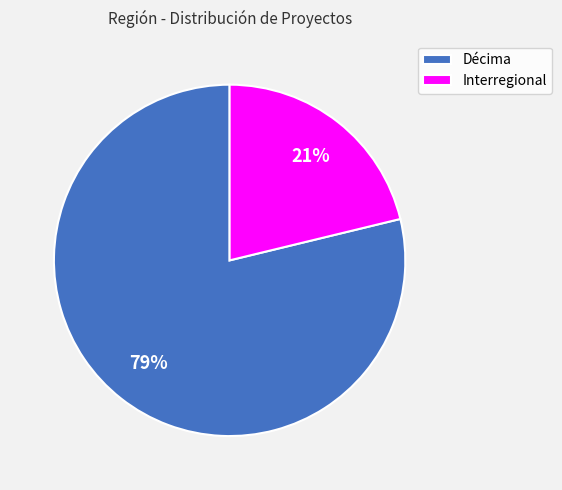

To the nearest percent, what portion does Interregional represent?

21%